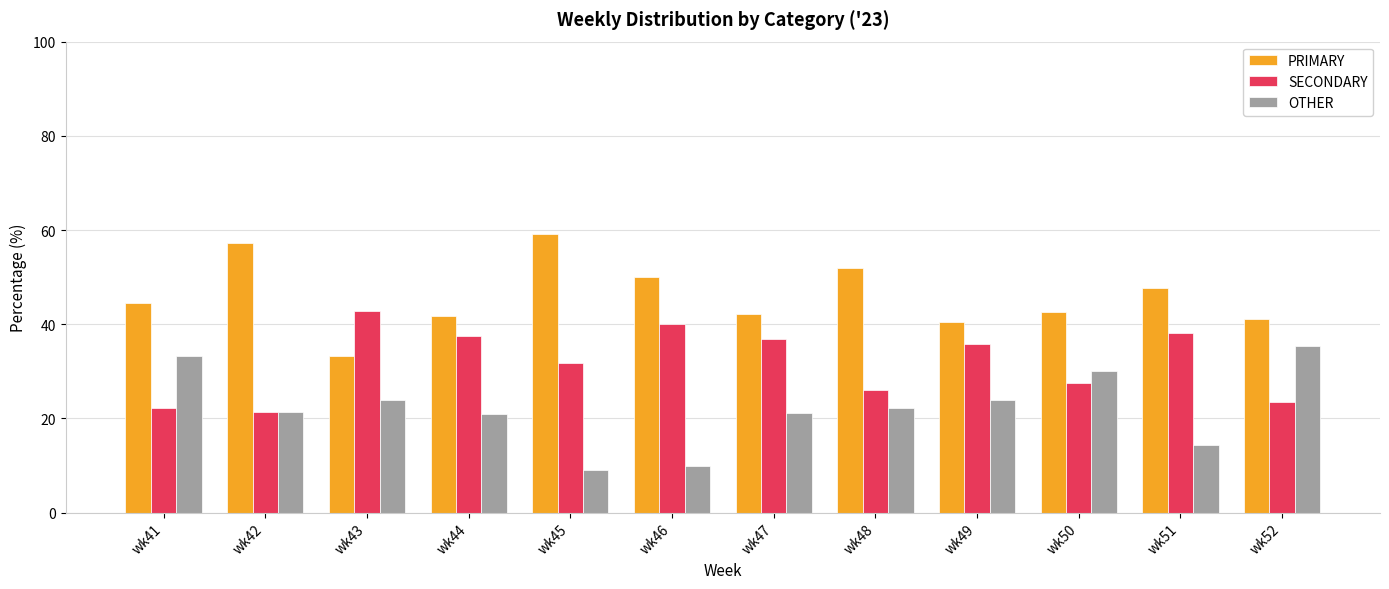

Which series has the largest total across all categories?

PRIMARY